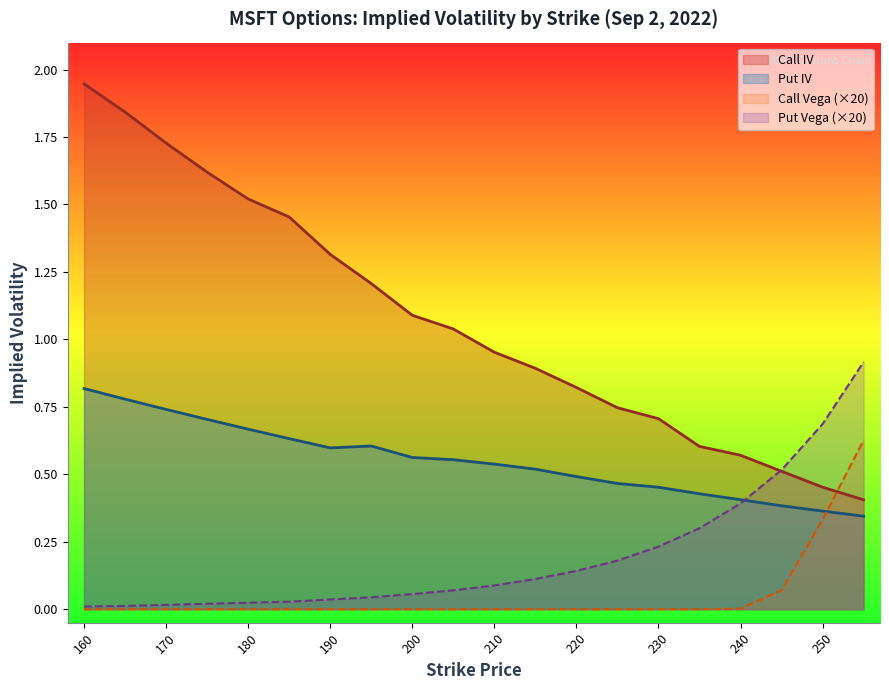

Which series has the largest range (max minus min)?

Call IV